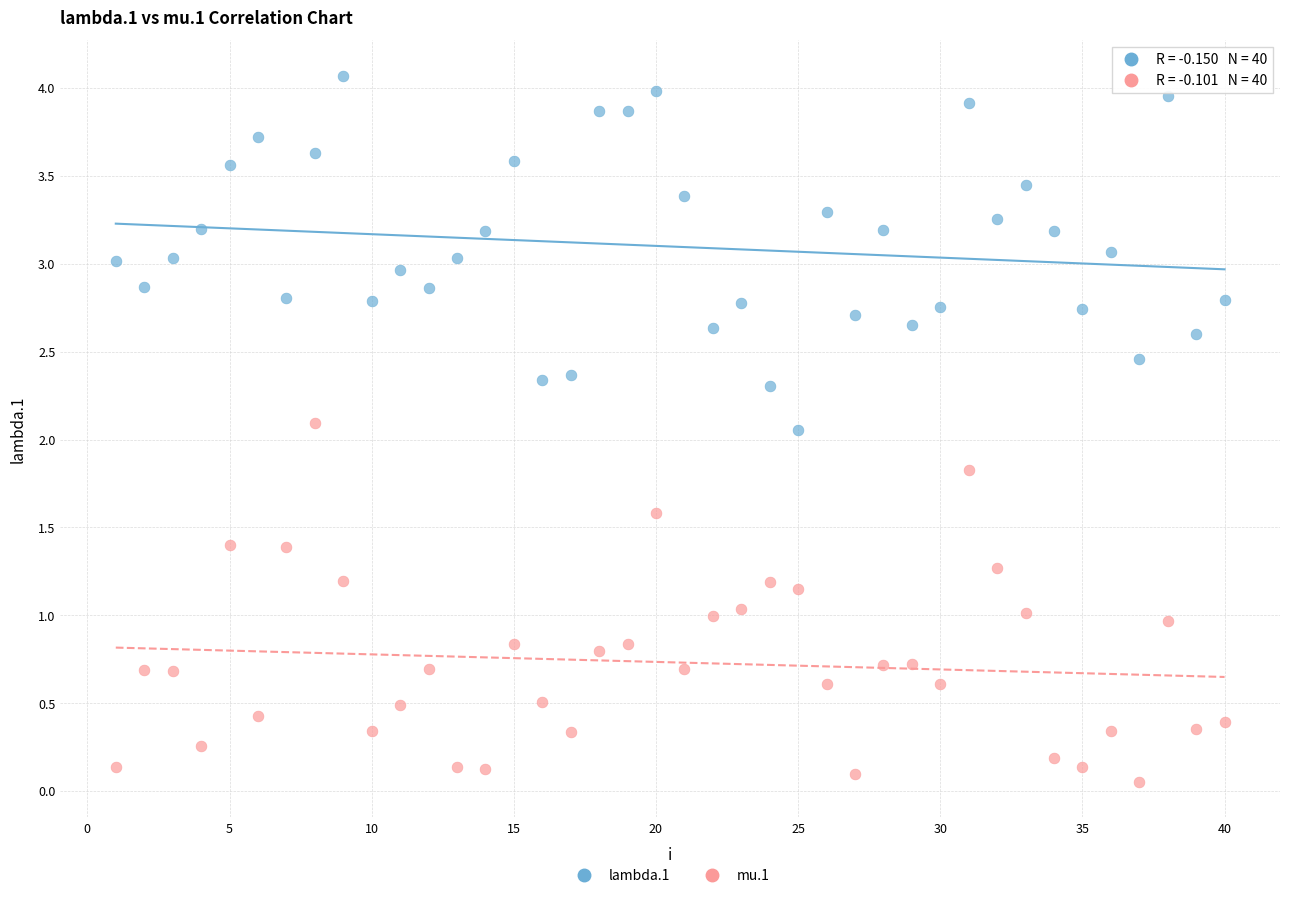

Across all data points, what is the range of X values (max minus min)?

39.0